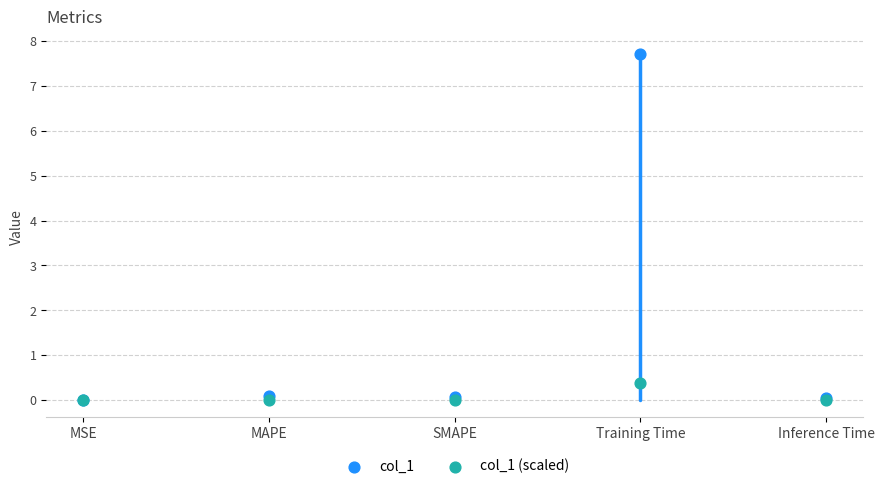

Across all series, what Y value is closest to 3?

0.4